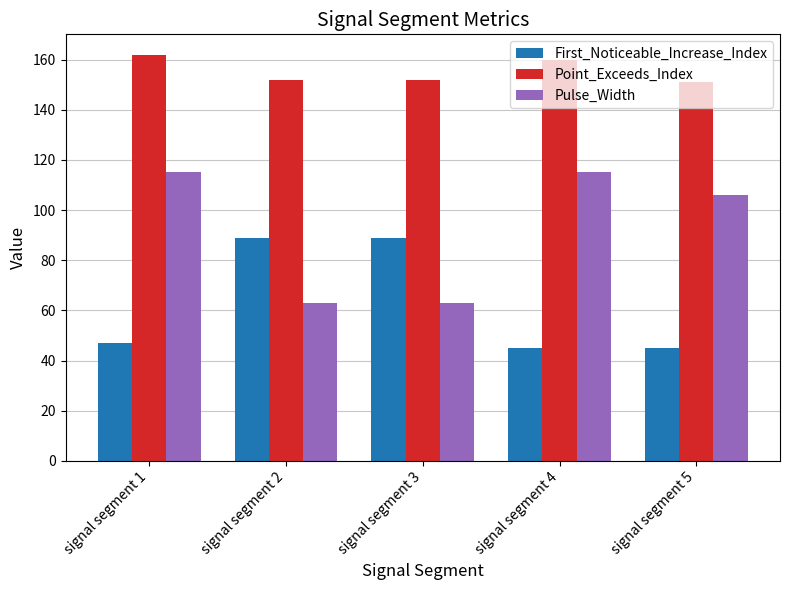

True or false: Point_Exceeds_Index has a value of 235 at signal segment 5.

False